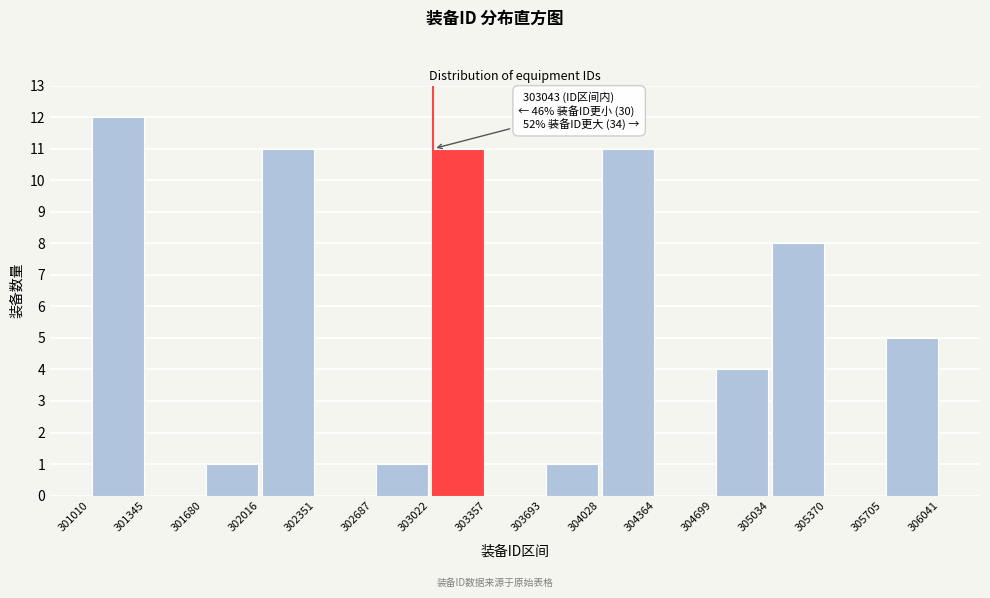

Over which range of the x-axis is the bar tallest?

301010 to 301345